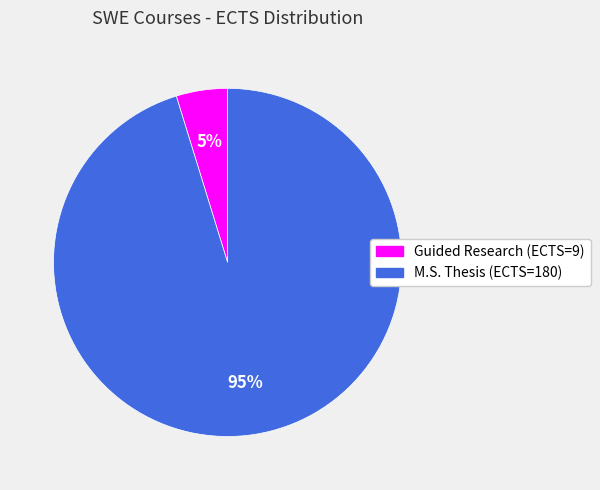

Does any single category account for the majority?

Yes